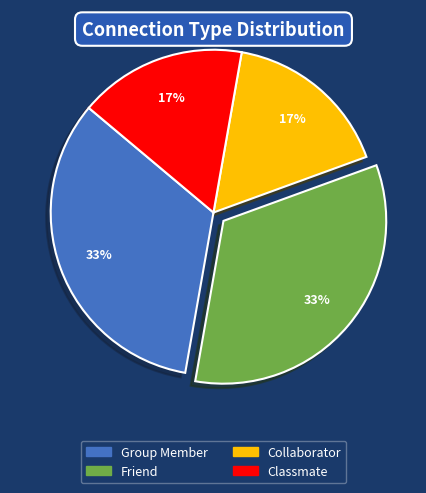

The Group Member slice represents 22% of the pie. True or false?

False